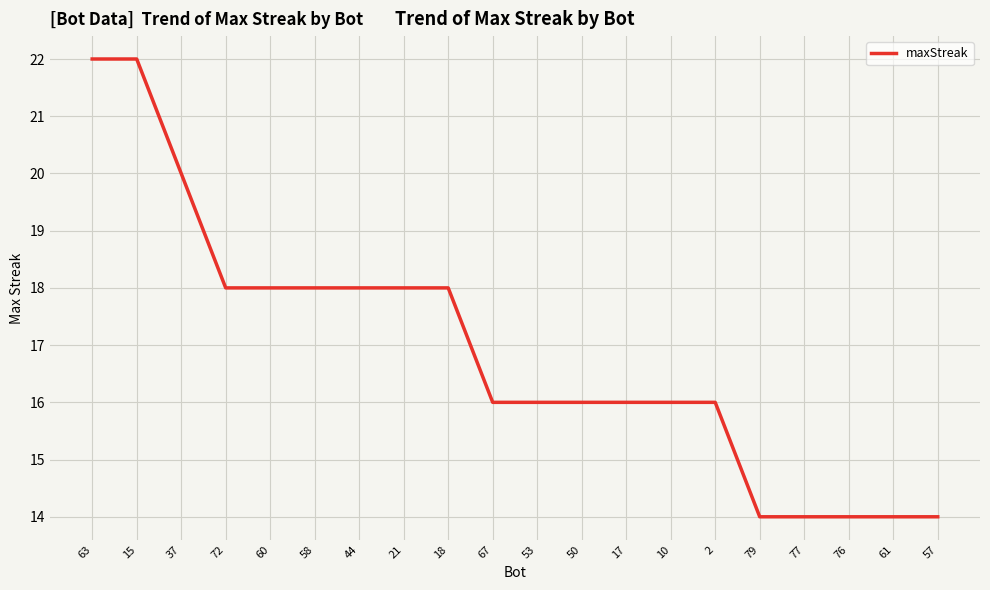

What position from the right is 50?

9